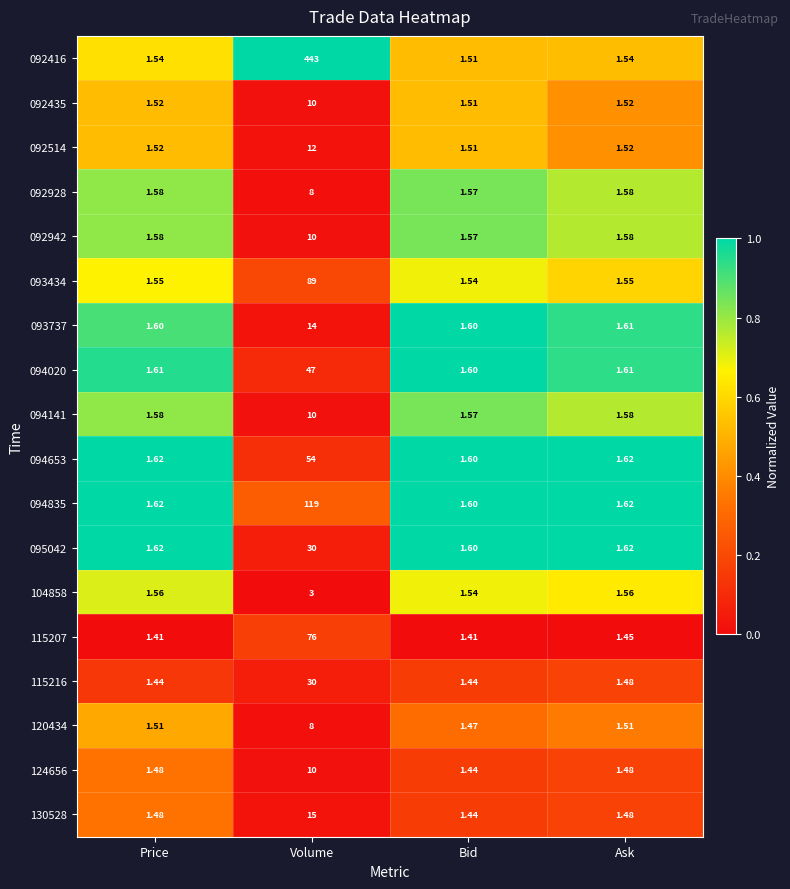

How many distinct data groups are displayed?

18